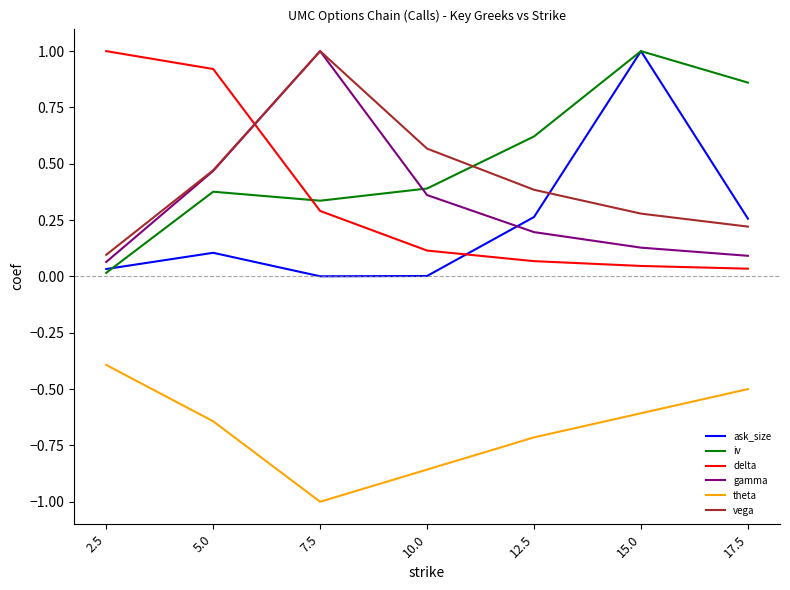

Where is the first local maximum for iv?

5.0